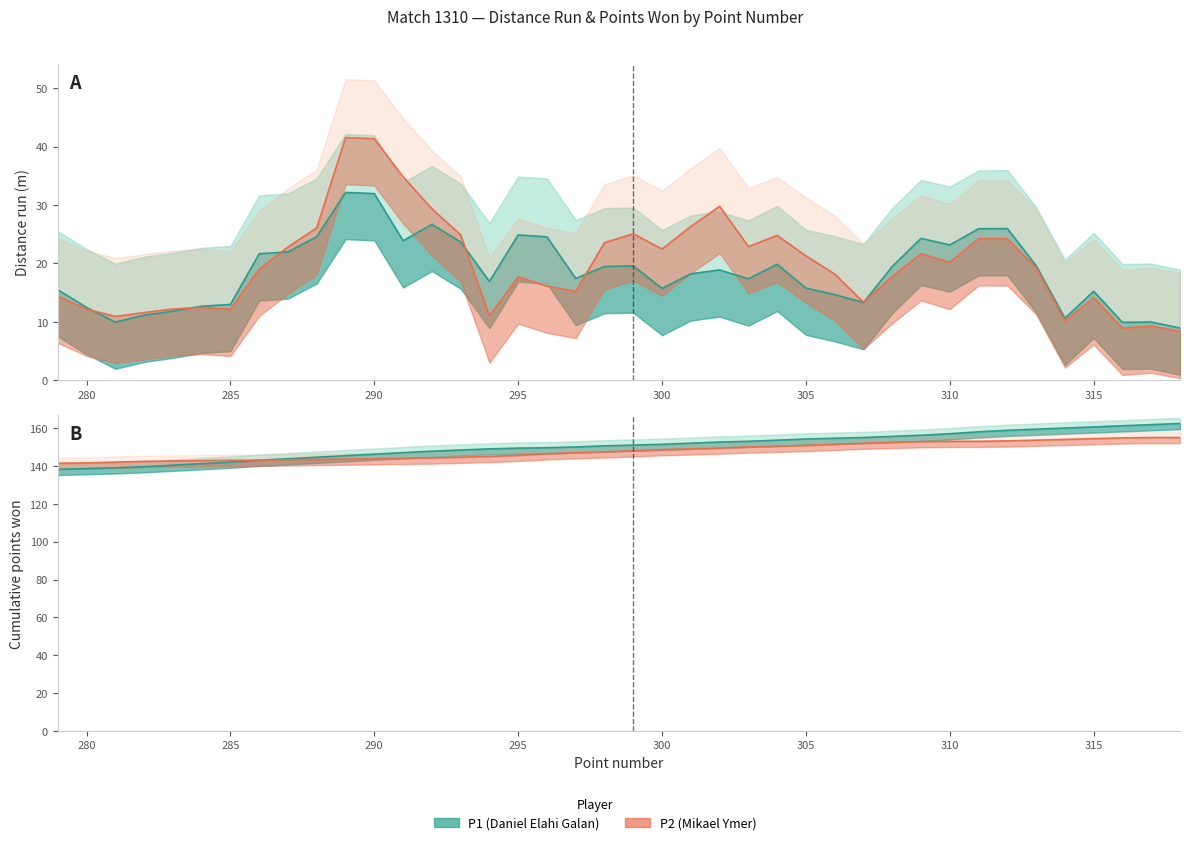

How many distinct data groups are displayed?

2